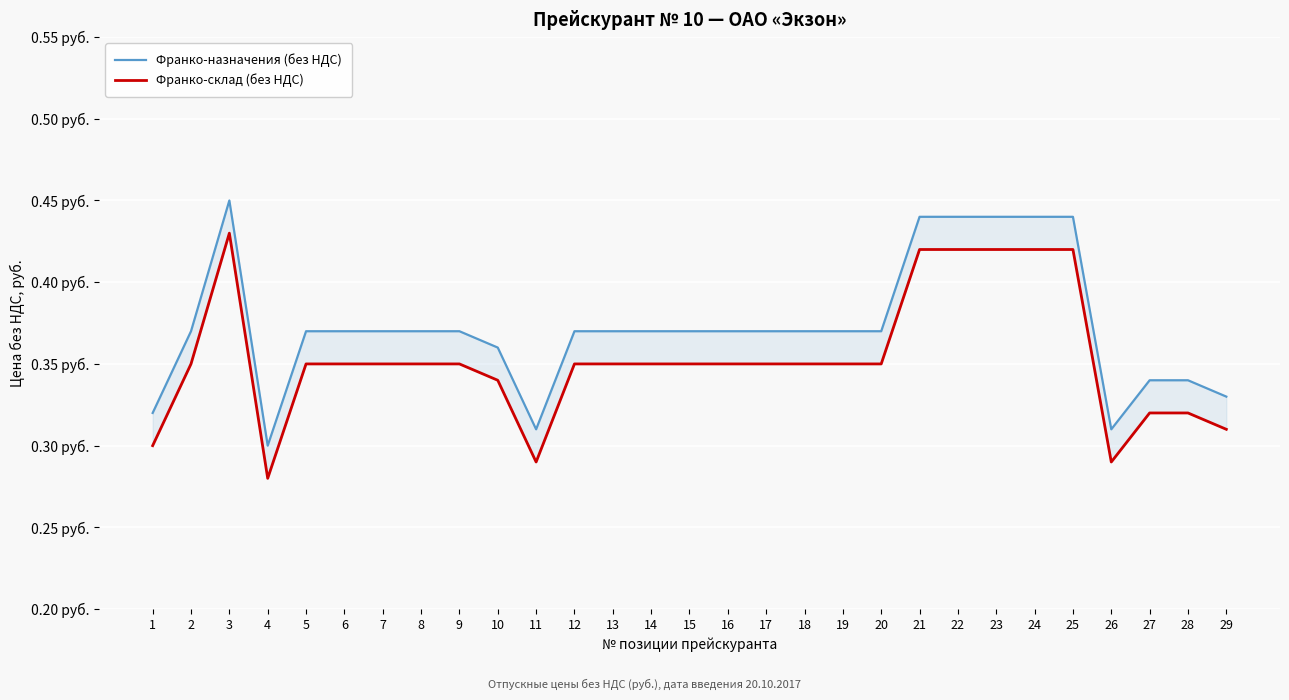

The value of Франко-склад (без НДС) at 21 is 0.4. True or false?

True